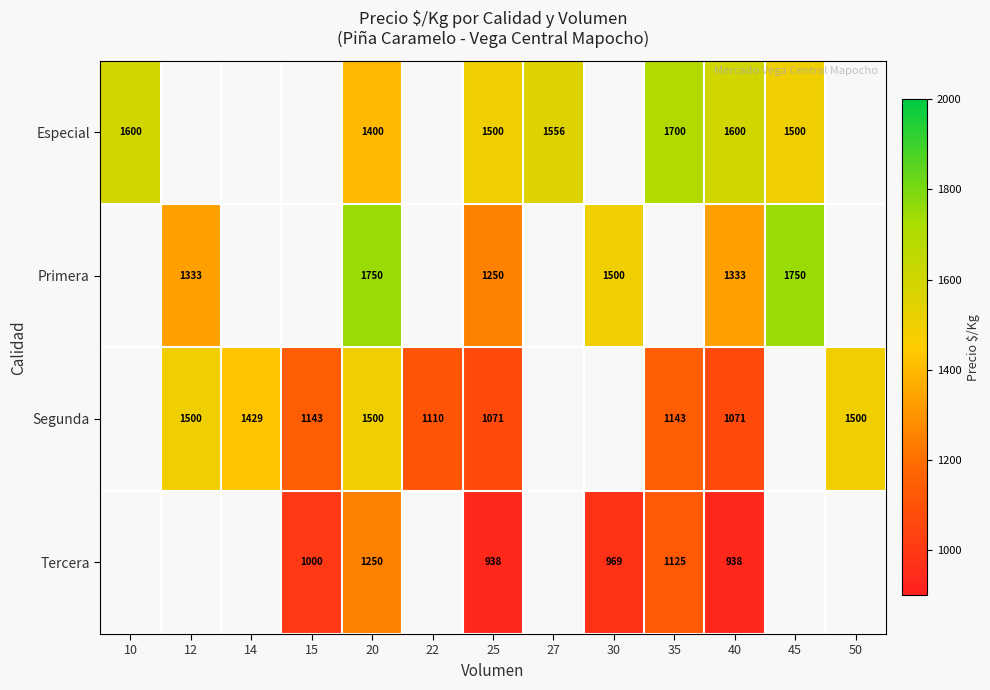

What is the difference between the Tercera values at 35 and 20?

125